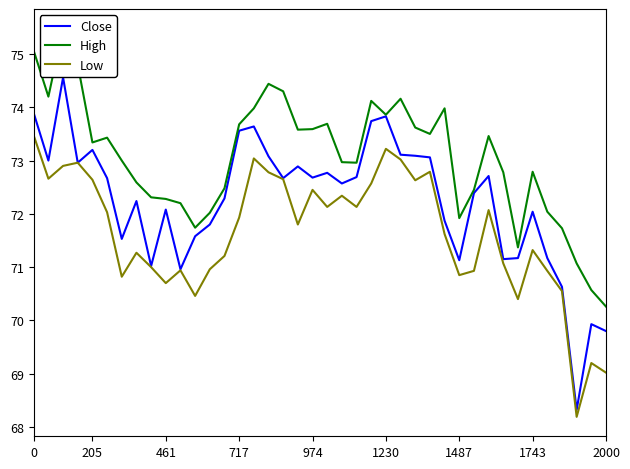

What is the lowest value of the Low series?

68.2